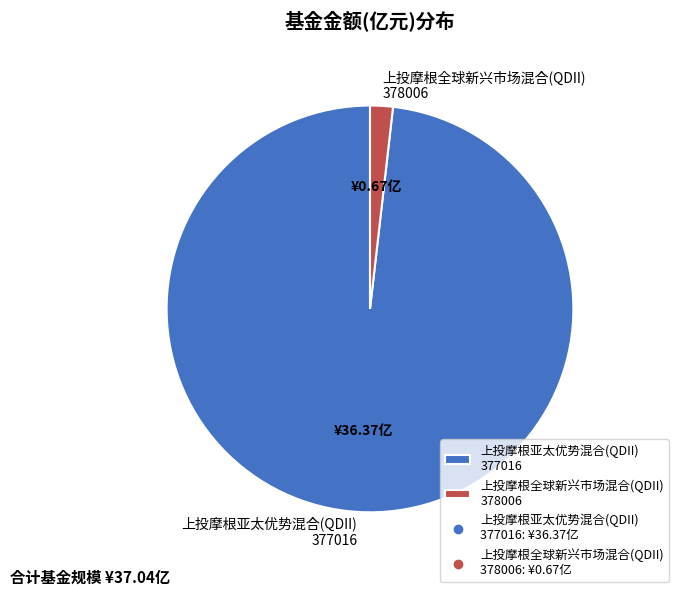

Do 上投摩根全球新兴市场混合(QDII) 378006 and 上投摩根亚太优势混合(QDII) 377016 together represent more than half of the pie?

Yes